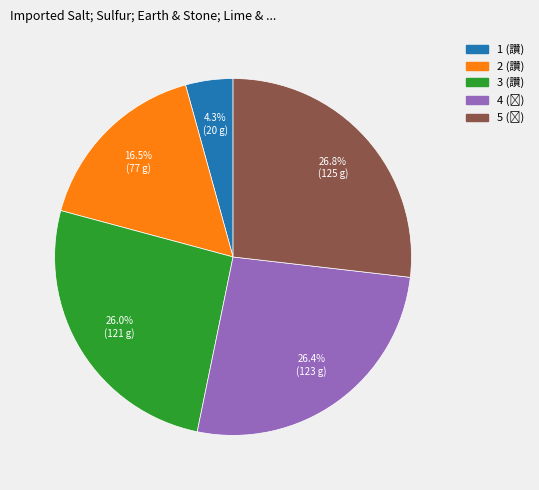

Count the number of slices in the pie.

5